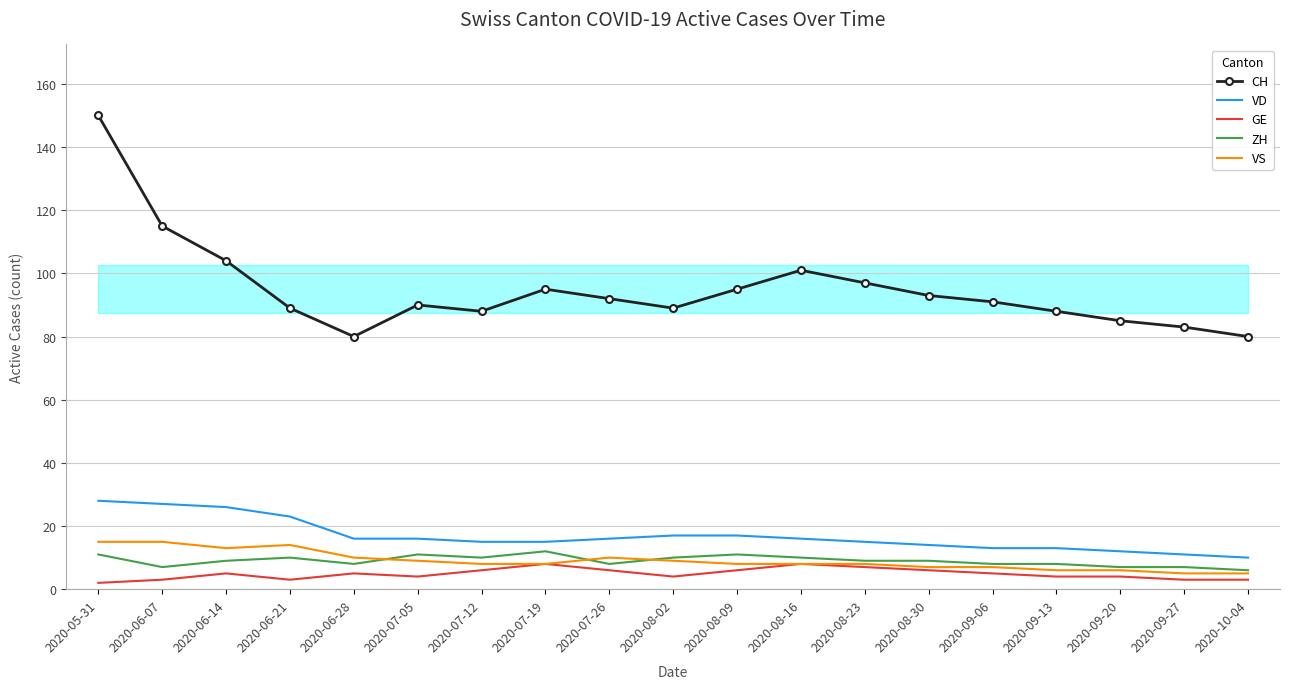

True or false: VD and ZH cross at least once.

False